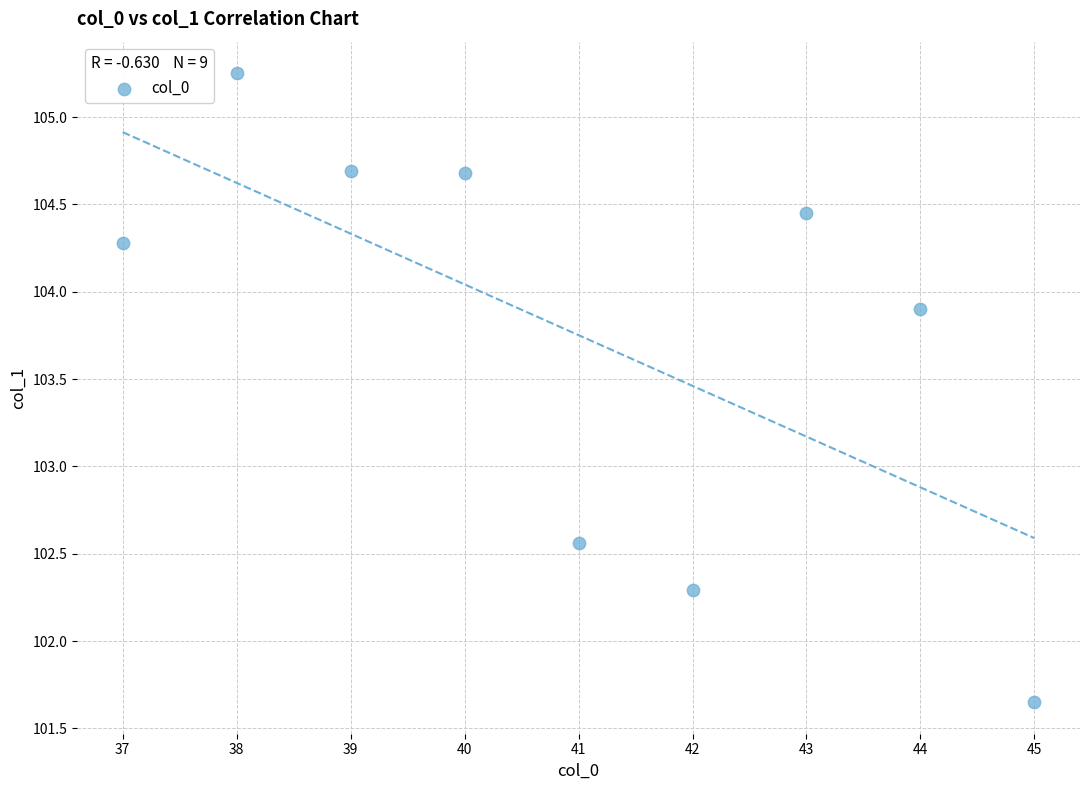

What Y value in the scatter plot is closest to 103?

102.6